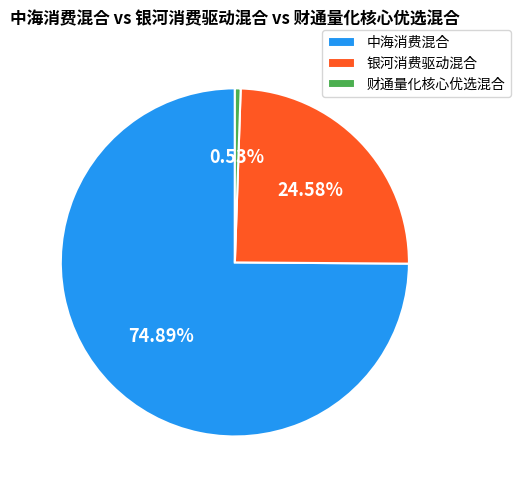

How much of the chart is everything except 银河消费驱动混合?

75.4%